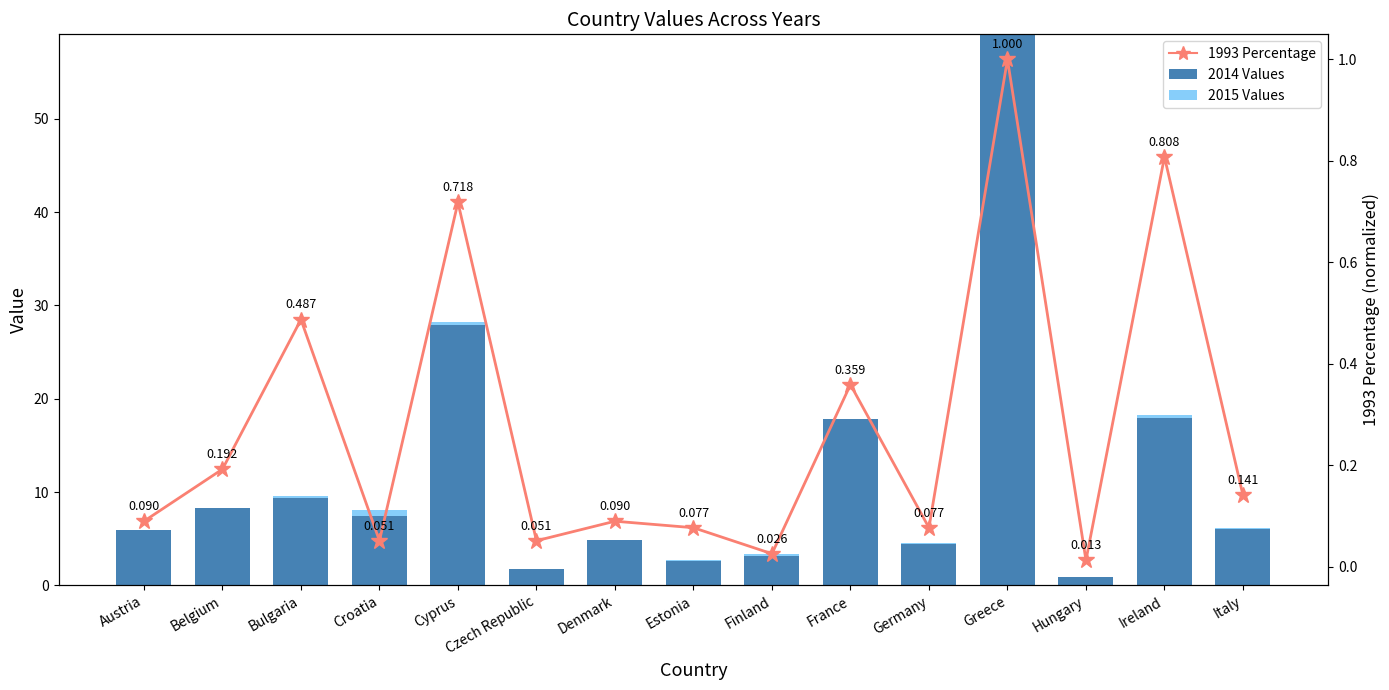

At which category is the sum across all series the highest?

Greece